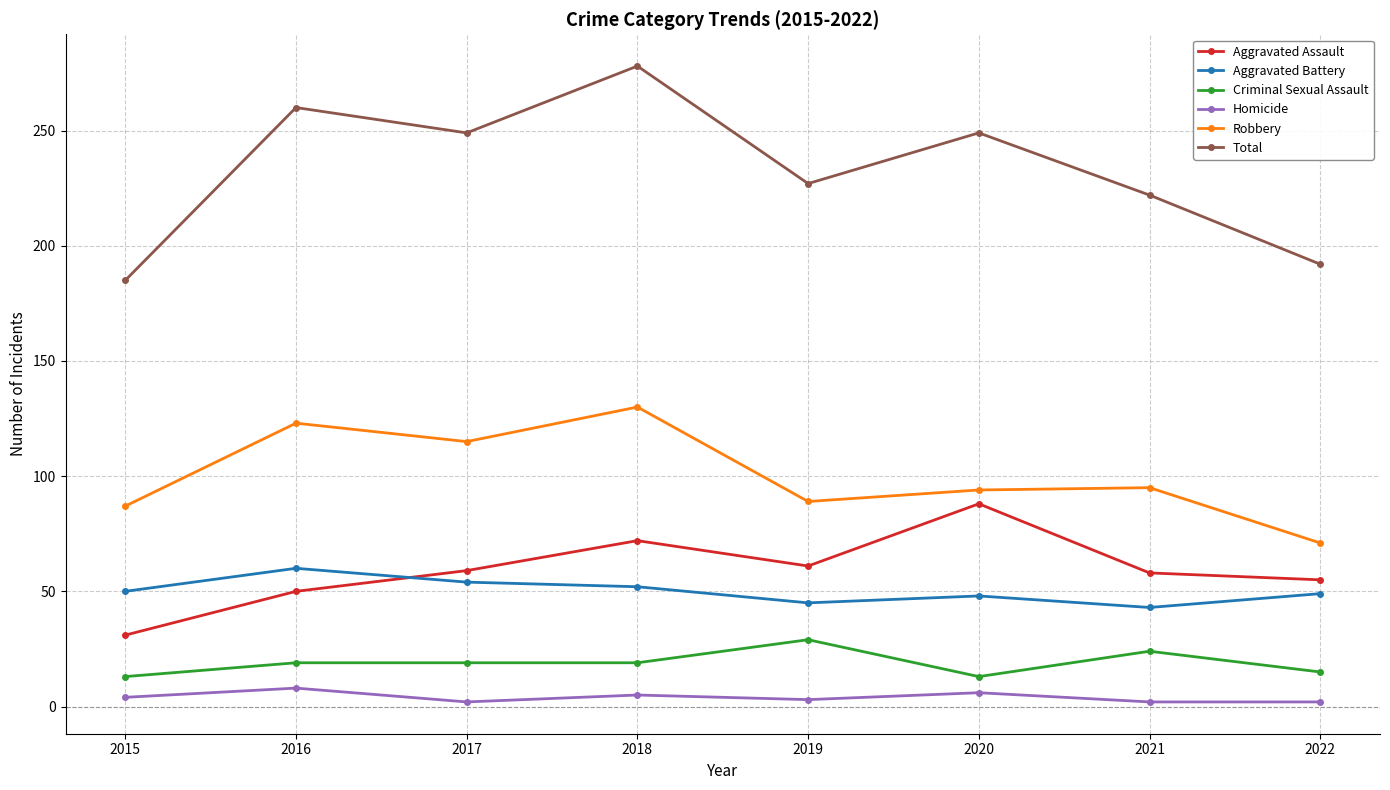

At 2022, list the series in order from largest to smallest.

Total, Robbery, Aggravated Assault, Aggravated Battery, Criminal Sexual Assault, Homicide